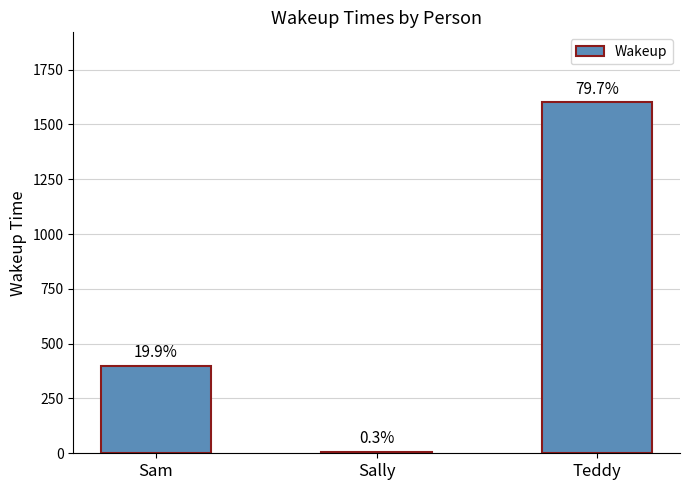

Which has a higher value, Sam or Teddy?

Teddy